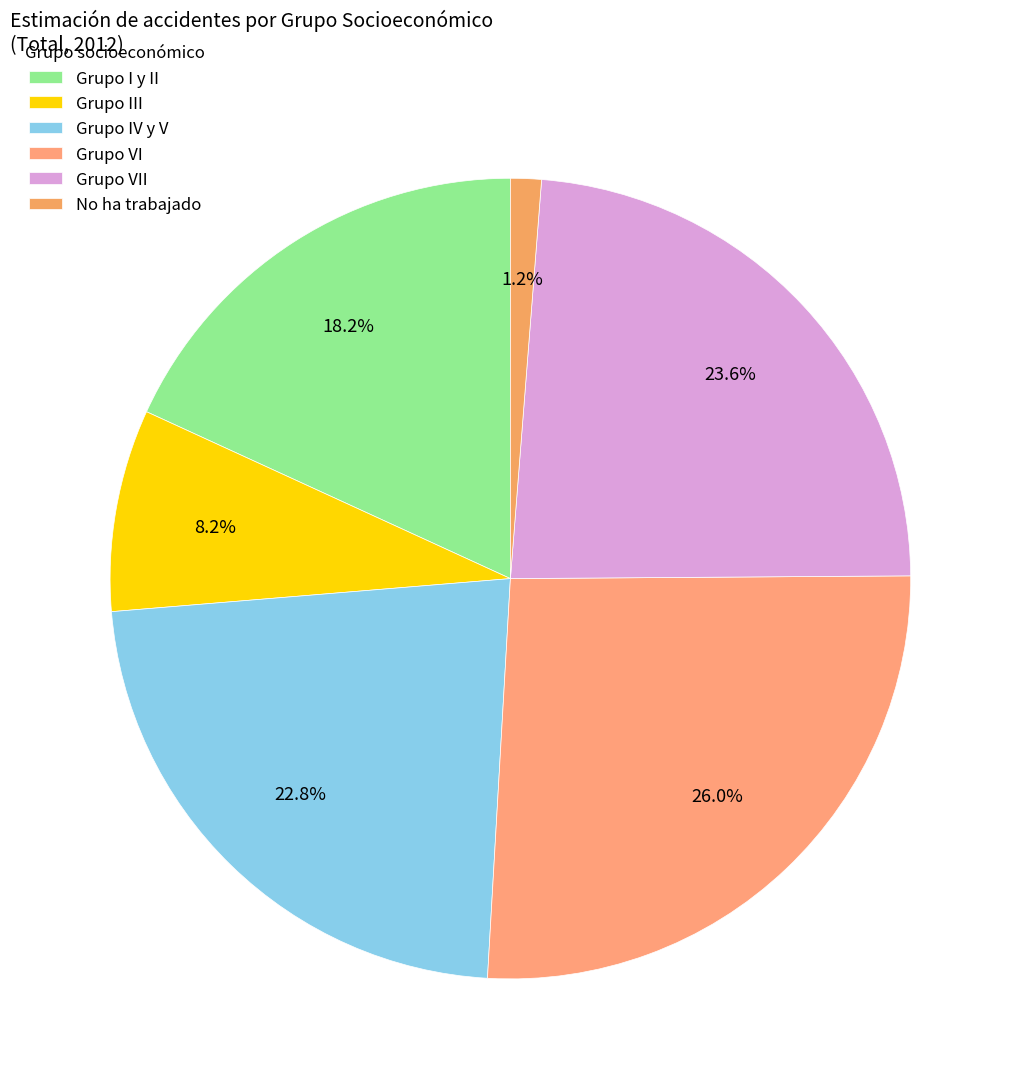

To the nearest percent, what is the average slice percentage?

17%